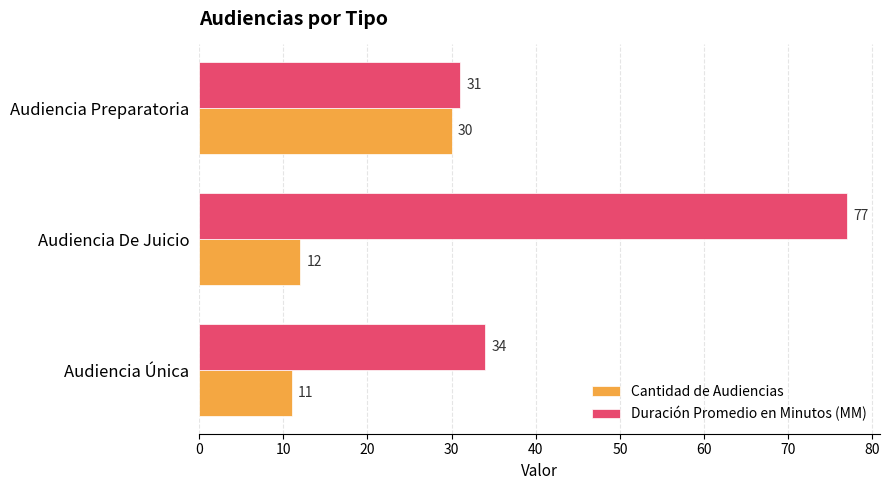

Is the value of Duración Promedio en Minutos (MM) at Audiencia Preparatoria greater than the value of Cantidad de Audiencias at Audiencia Única?

Yes